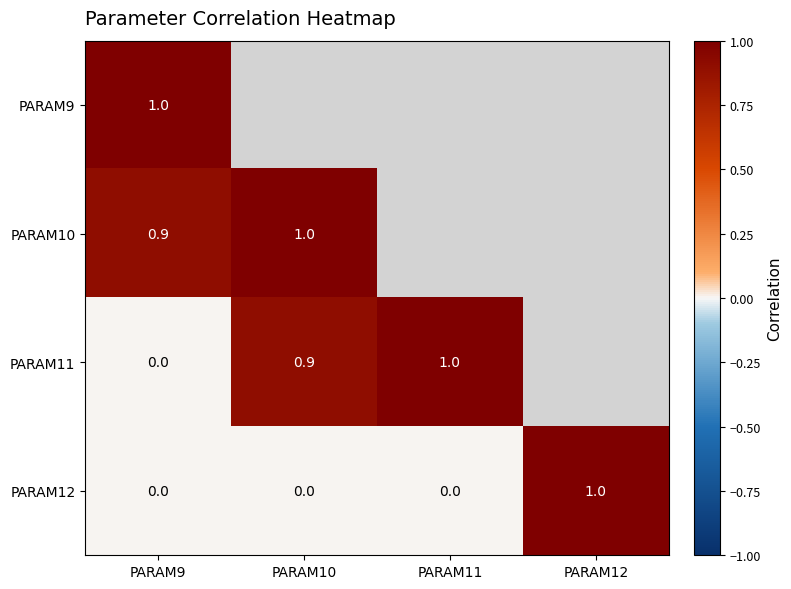

At how many categories does at least one series exceed 0?

4